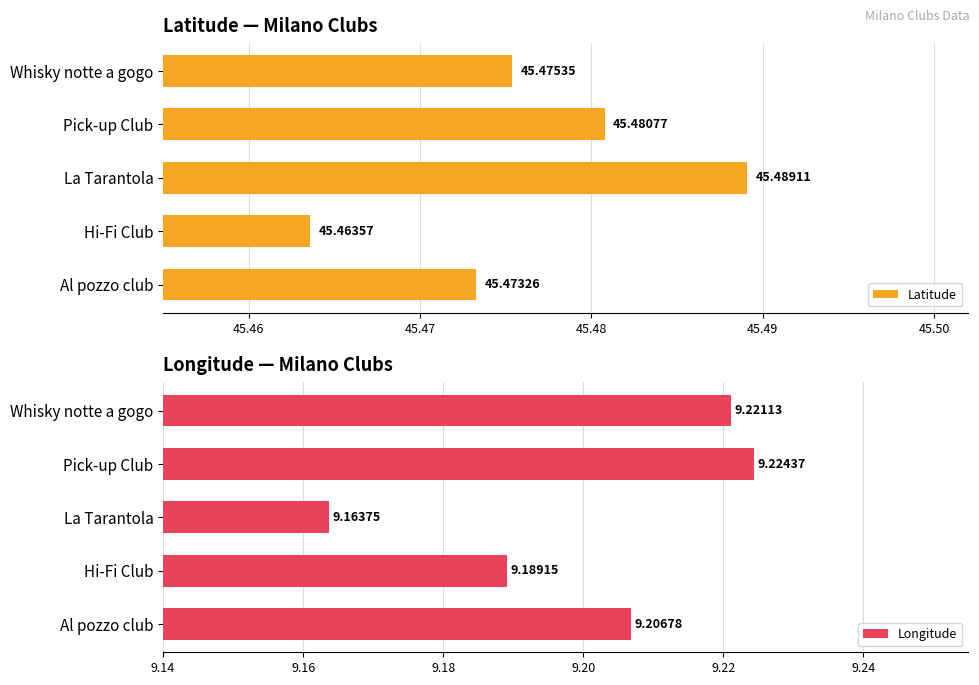

What are all the series names shown in the legend?

Latitude, Longitude